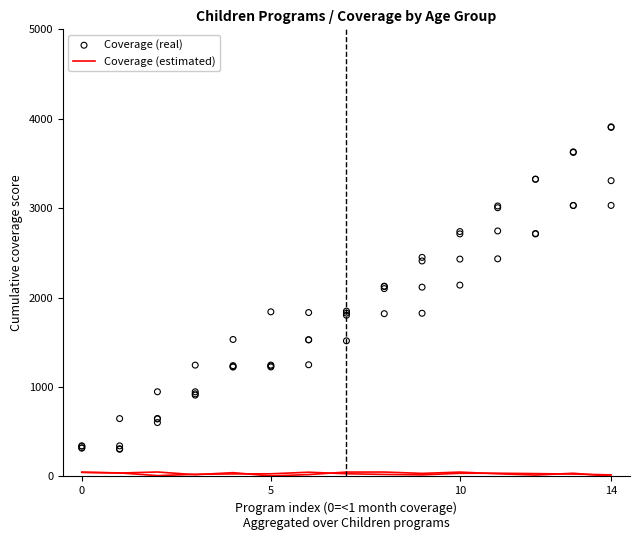

At how many categories does at least one series exceed 2473?

5